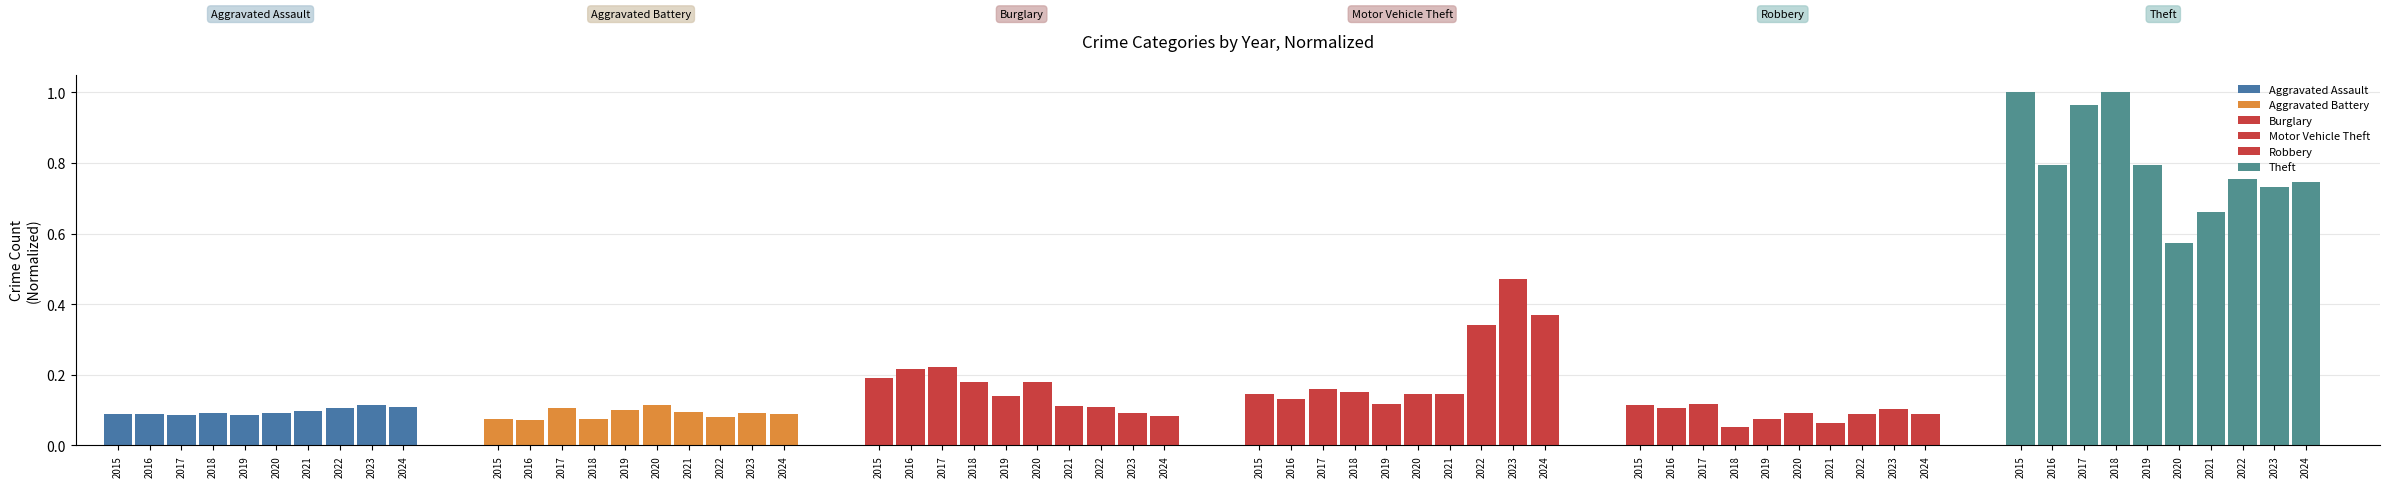

At 2024, list the series in order from largest to smallest.

Theft, Motor Vehicle Theft, Aggravated Assault, Aggravated Battery, Robbery, Burglary